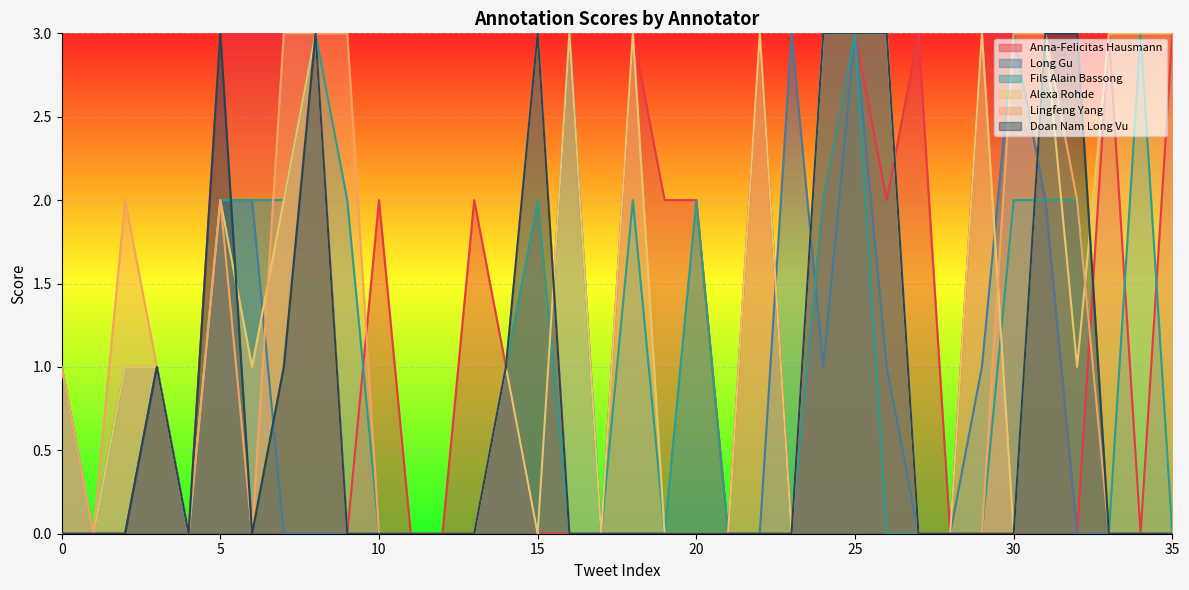

Which series has the widest spread of values?

Anna-Felicitas Hausmann